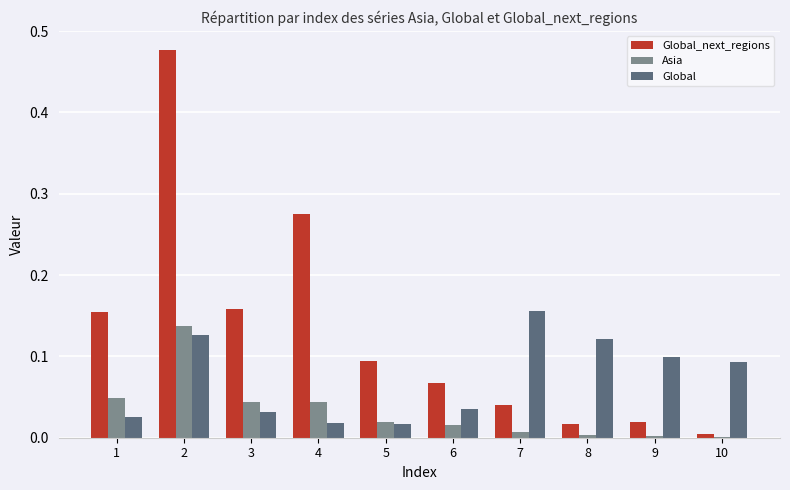

Which series has the largest total across all categories?

Global_next_regions